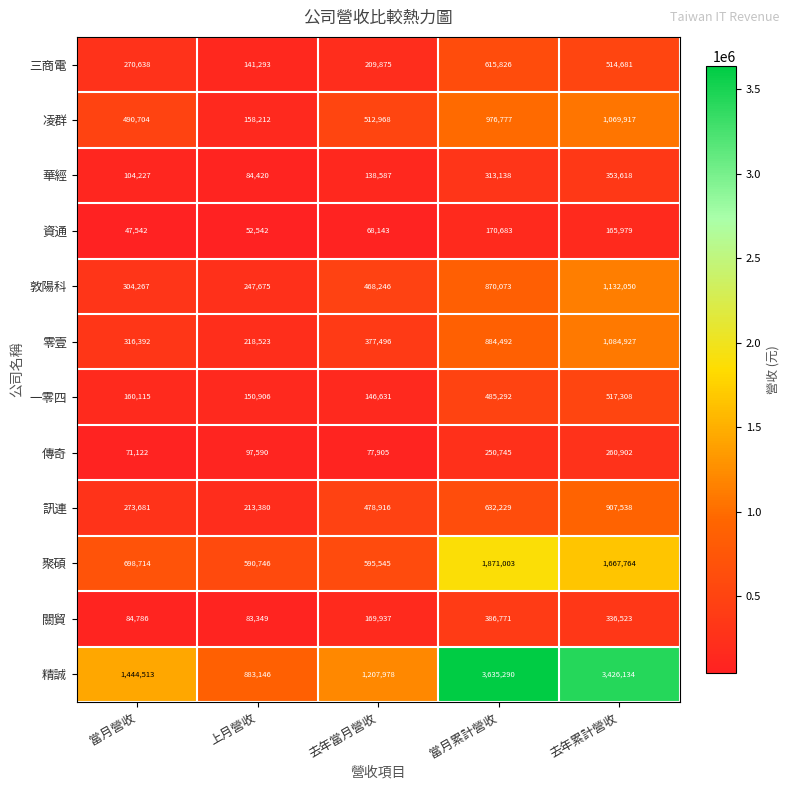

Which category has the lowest value across all series?

當月營收